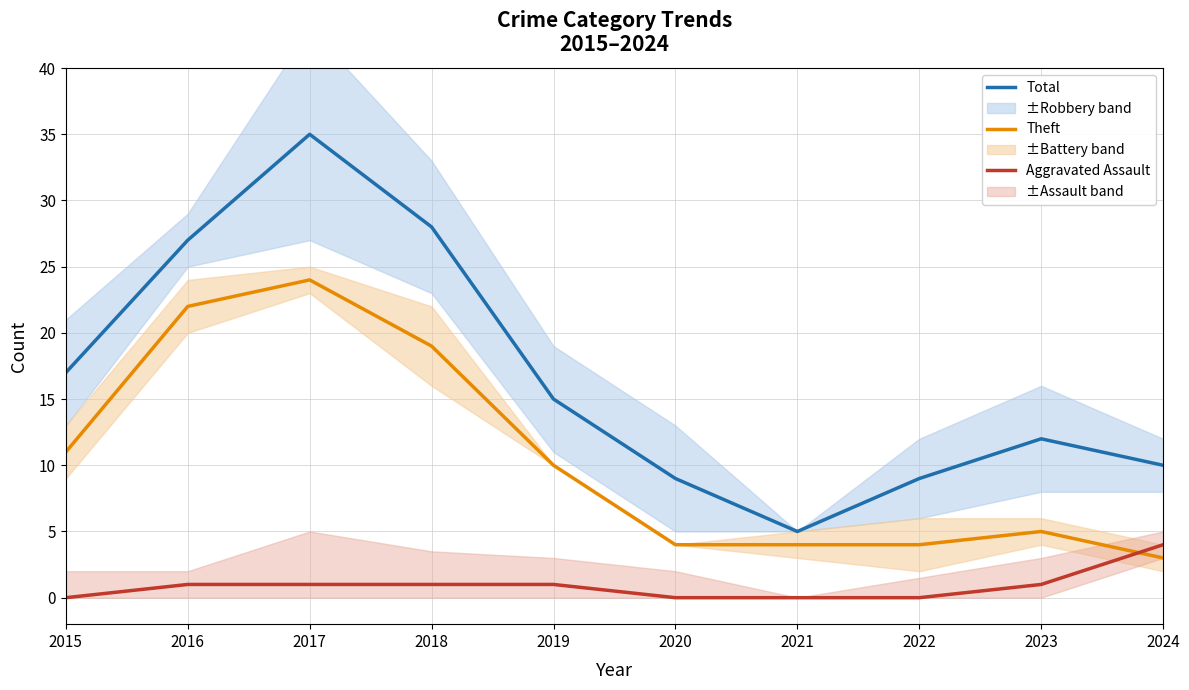

What is the value of the Theft point at the 8th from the left?

4